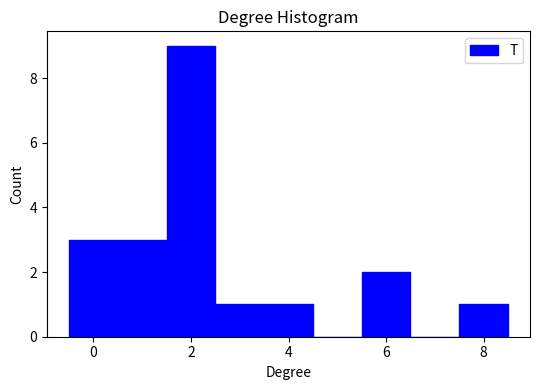

Reading left to right, list every bar in this chart as the range it spans on the x-axis followed by its height. Neither the bar edges nor the heights are printed on the chart, so give them approximately, as read against the axes.

-0.5 to 0.5: 3
0.5 to 1.5: 3
1.5 to 2.5: 9
2.5 to 3.5: 1
3.5 to 4.5: 1
4.5 to 5.5: 0
5.5 to 6.5: 2
6.5 to 7.5: 0
7.5 to 8.5: 1